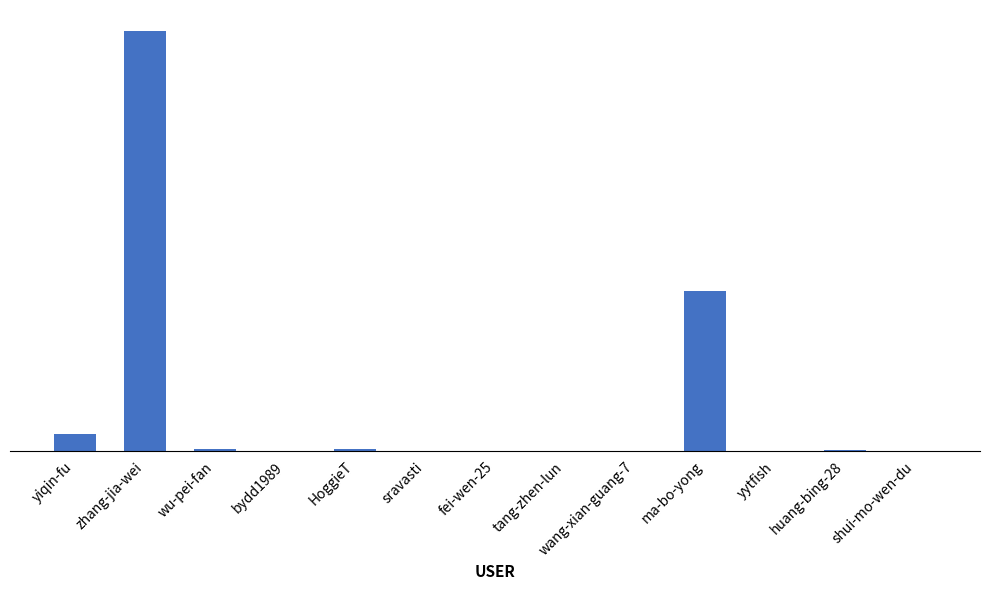

How many distinct data groups are displayed?

1